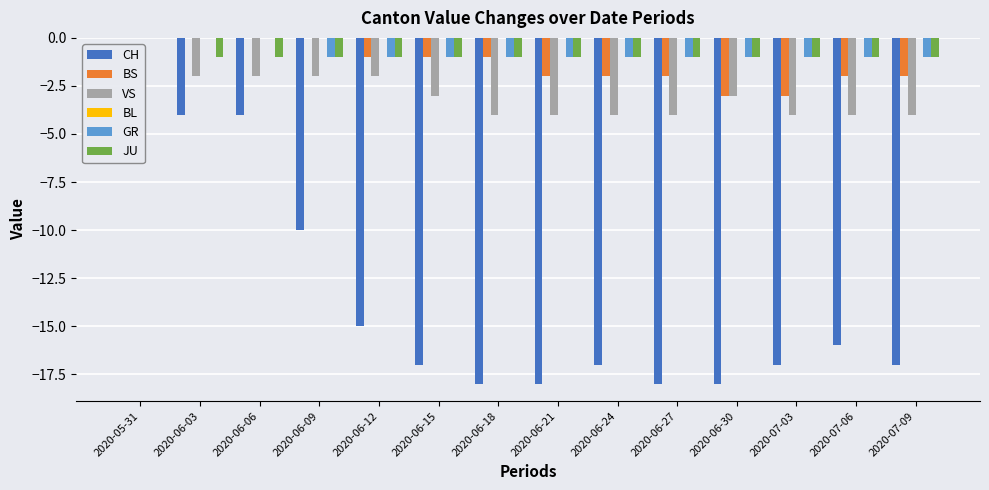

Is the value of VS at 2020-06-03 greater than the value of CH at 2020-06-18?

Yes